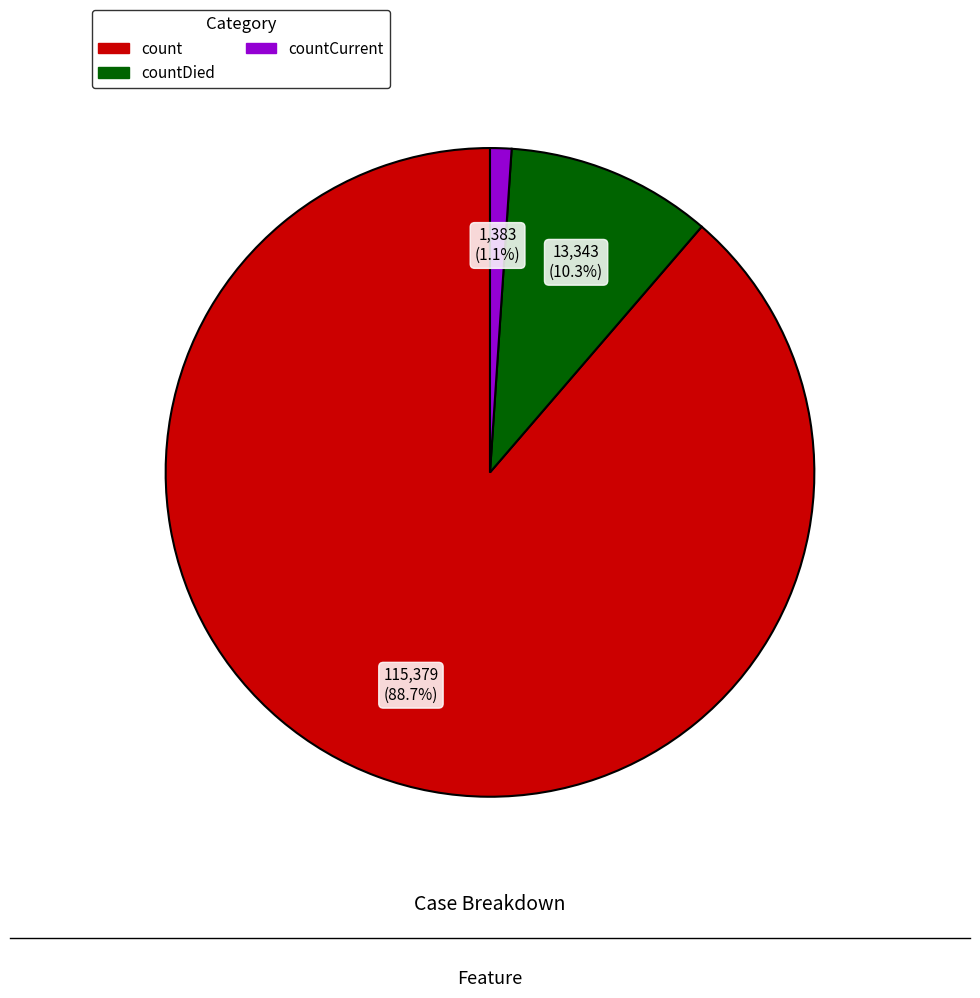

Is there any slice that represents more than half of the pie?

Yes